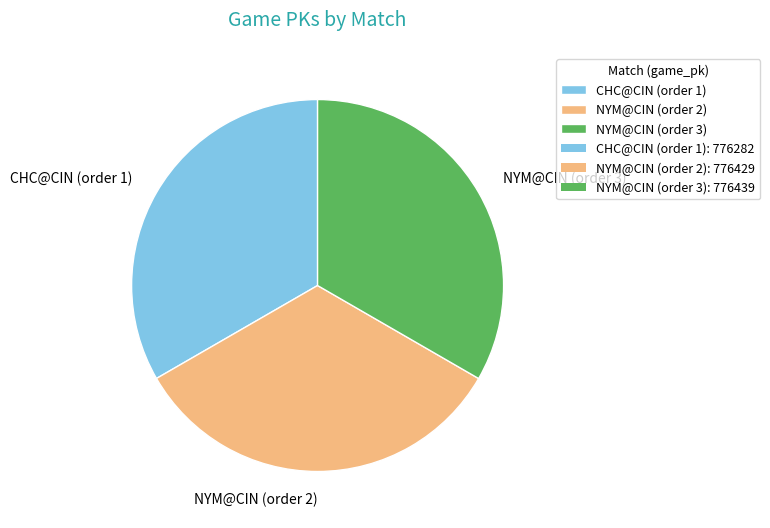

Does CHC@CIN (order 1) account for over 50% of the chart?

No